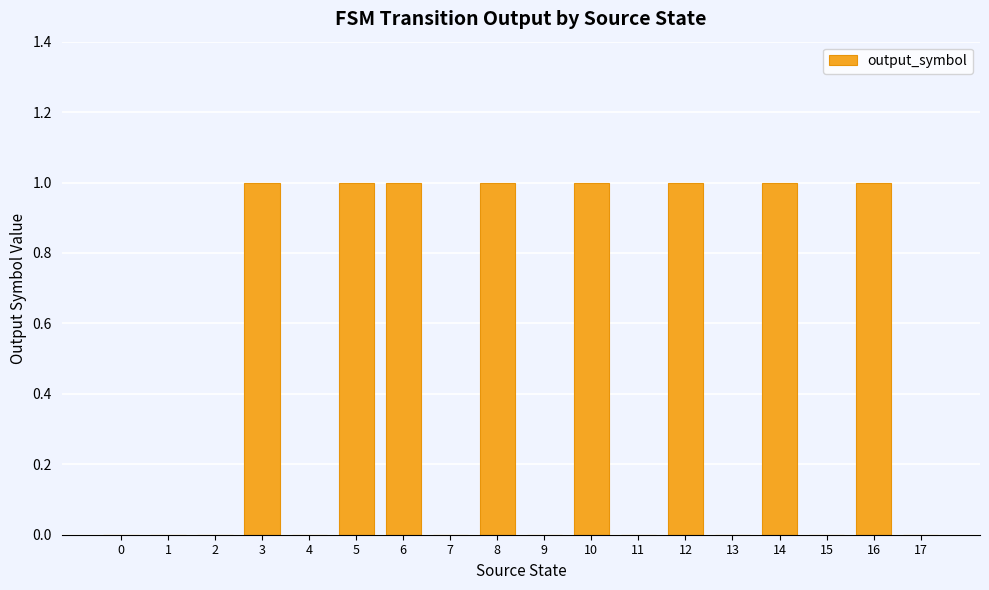

Is it true that the value at 3 is 2?

False